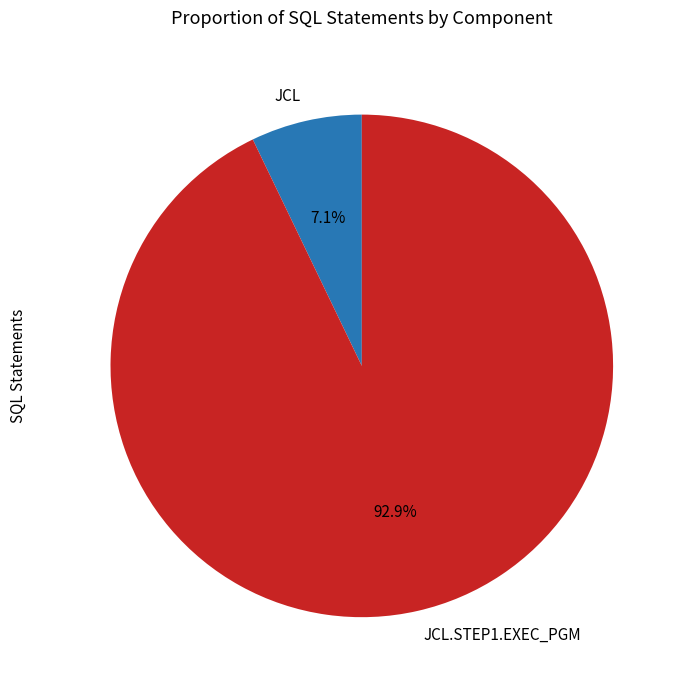

To the nearest percent, what is the difference between the largest and smallest slice percentages?

86%